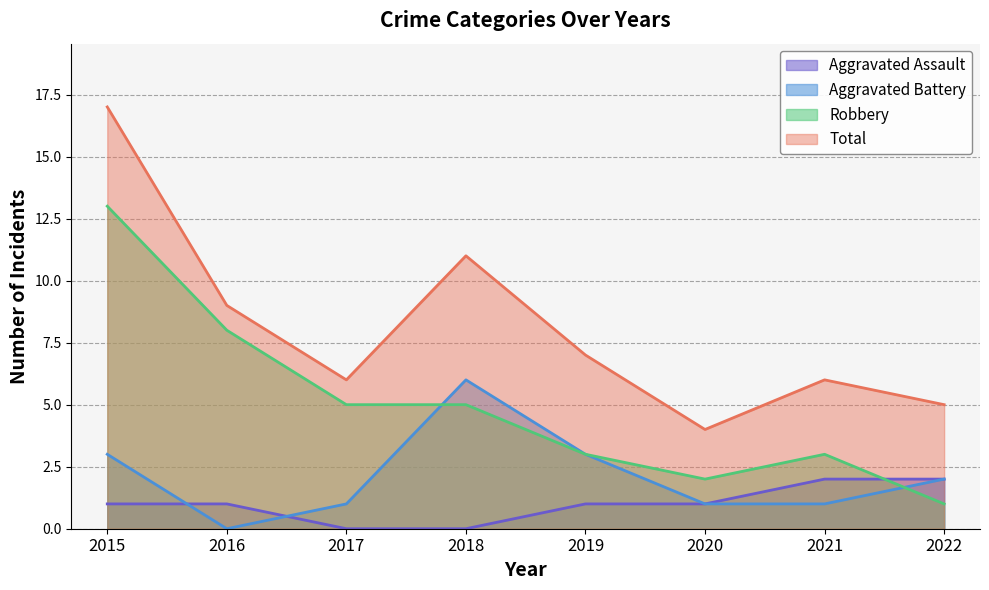

What is the difference between the Total values at 2018 and 2019?

4